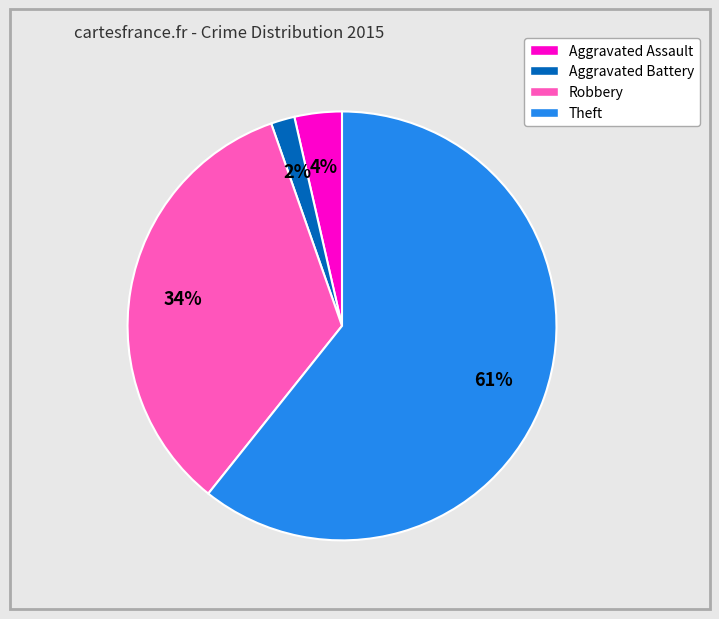

Does Theft represent more than half of the total?

Yes